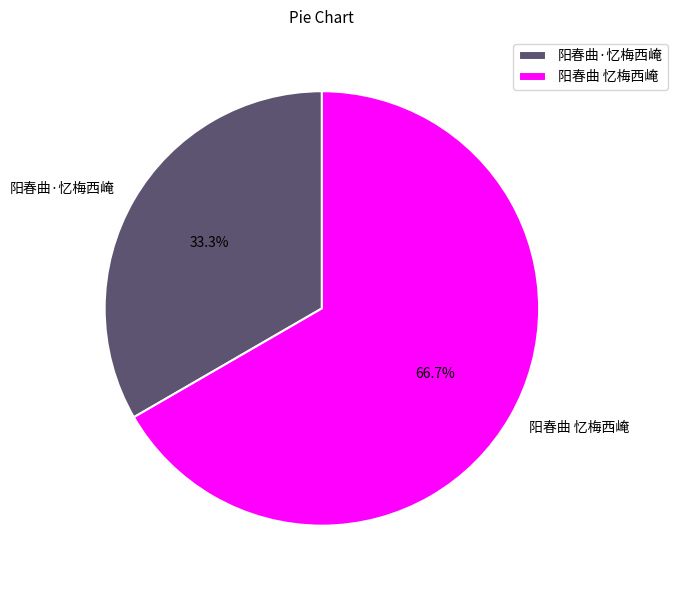

Is there a majority slice in this chart?

Yes